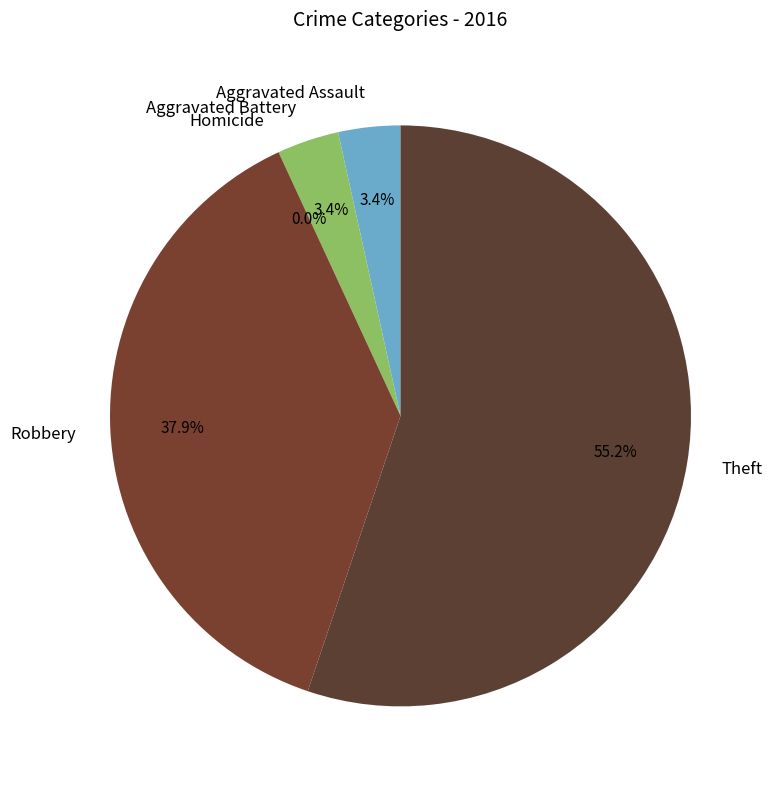

Which slice represents more than half of the pie?

Theft